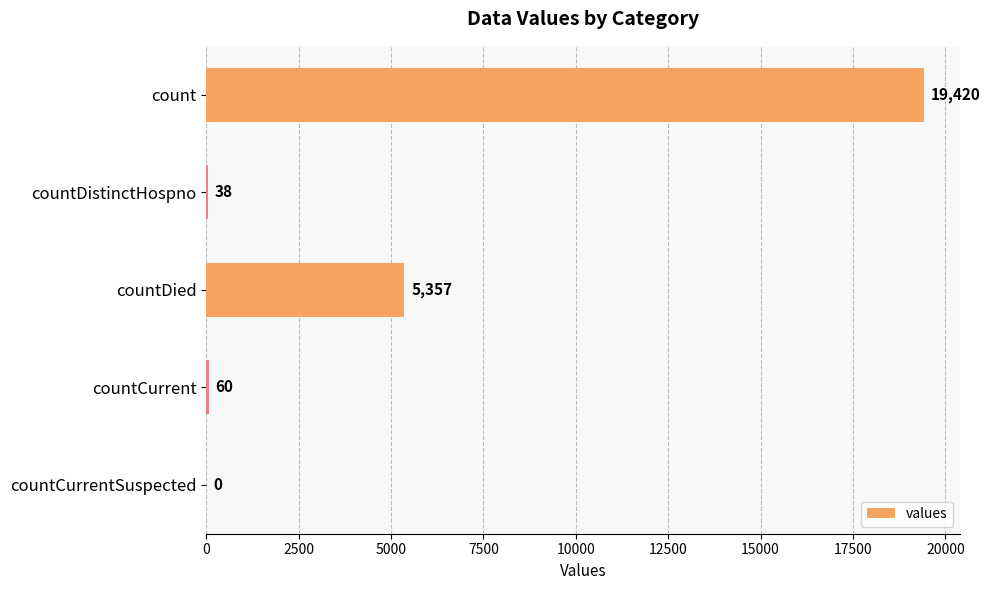

What is the sum of the values at countDied and countCurrentSuspected?

5357